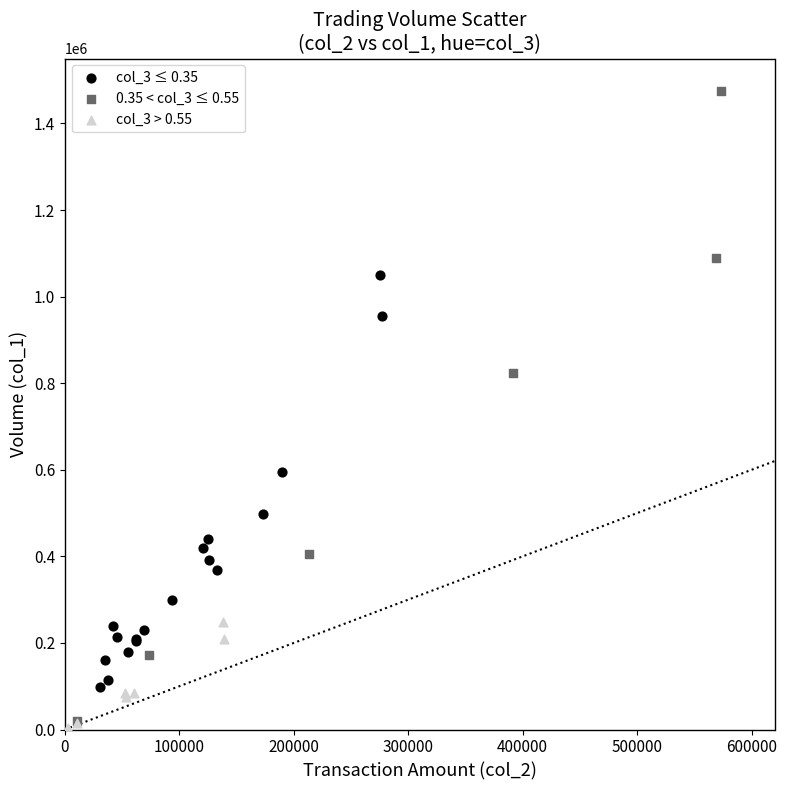

Which series contains the highest Y value?

0.35 < col_3 ≤ 0.55